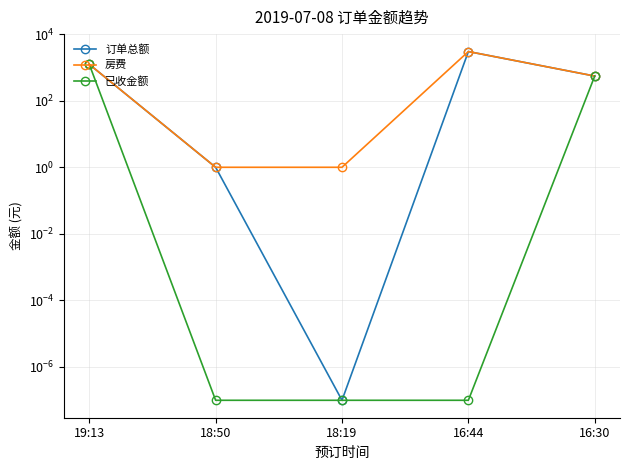

What is the difference between the maximum and minimum values in the 订单总额 series?

3000.0